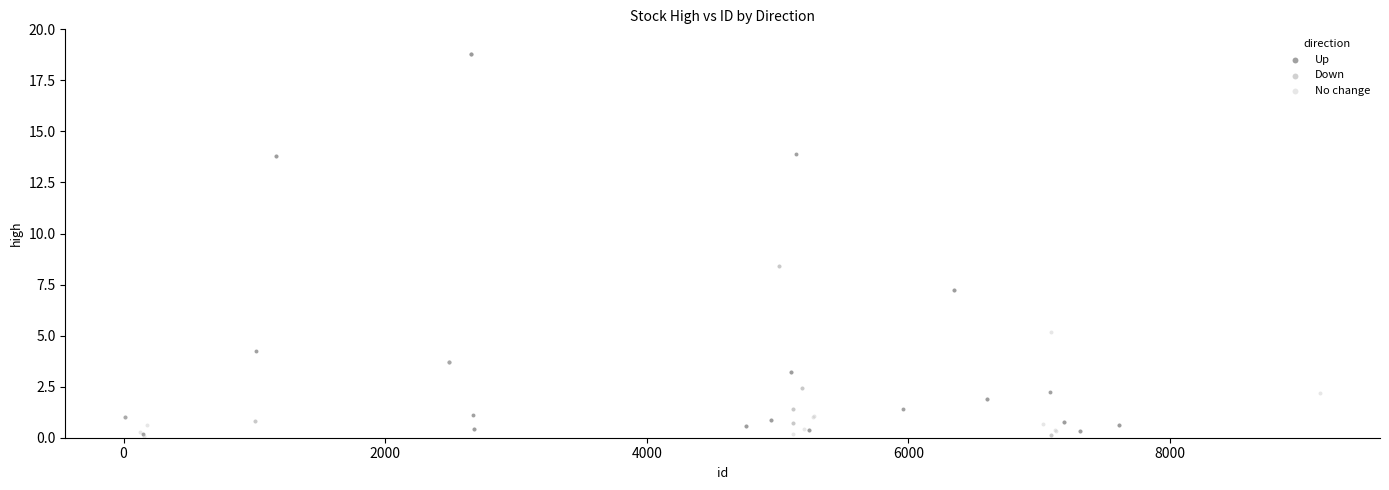

What are all the series names shown in the legend?

Up, Down, No change